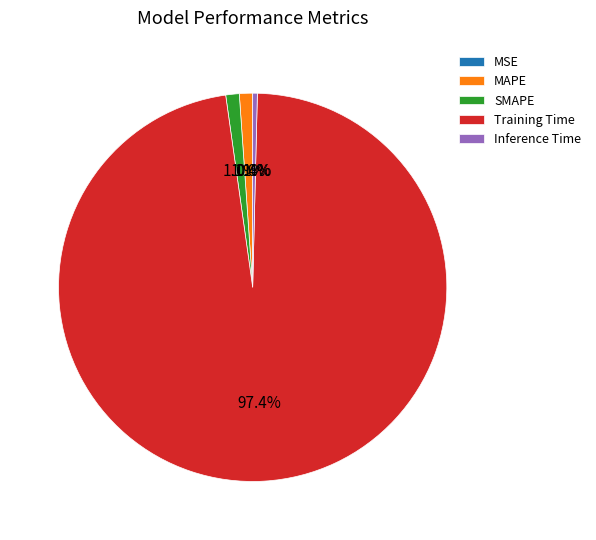

To the nearest percent, what is the average slice percentage?

20%